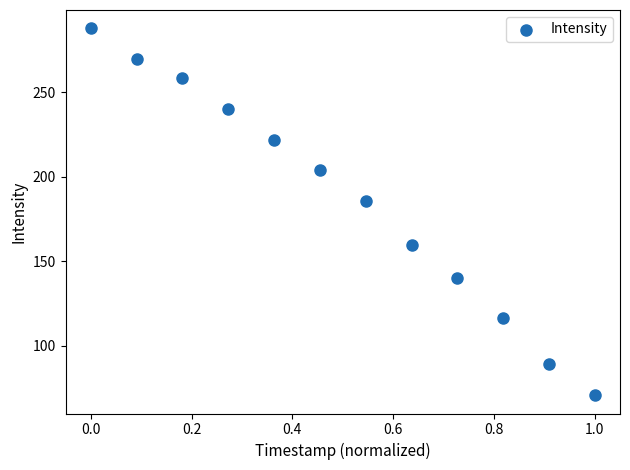

What Y value in the scatter plot is closest to 179?

185.4